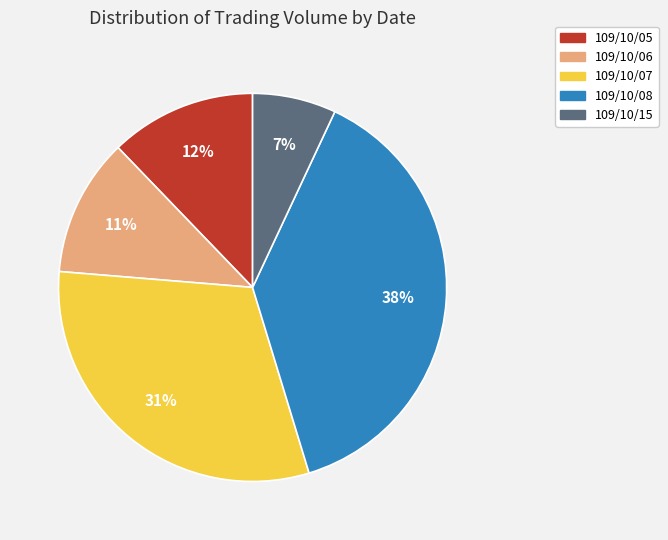

Do 109/10/06 and 109/10/05 together represent more than half of the pie?

No